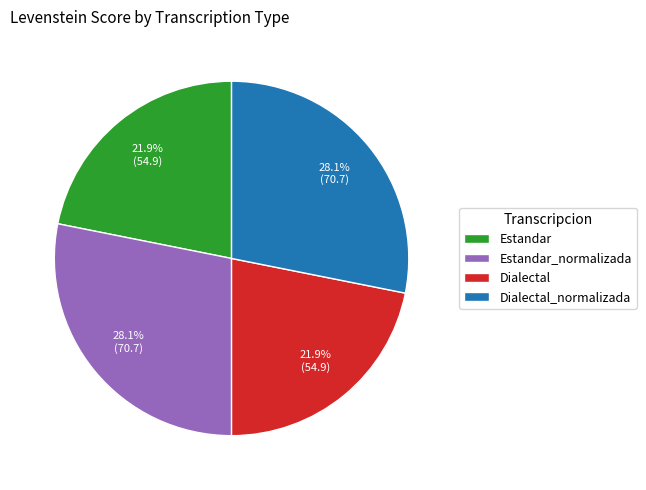

What percentage is NOT represented by Estandar?

78.1%